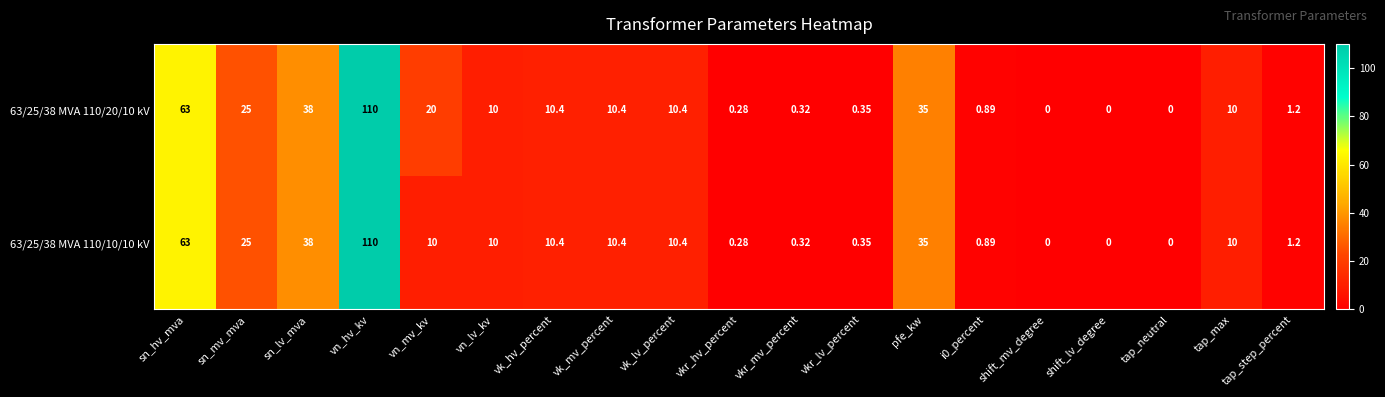

At which label is 63/25/38 MVA 110/10/10 kV closest to 55?

sn_hv_mva